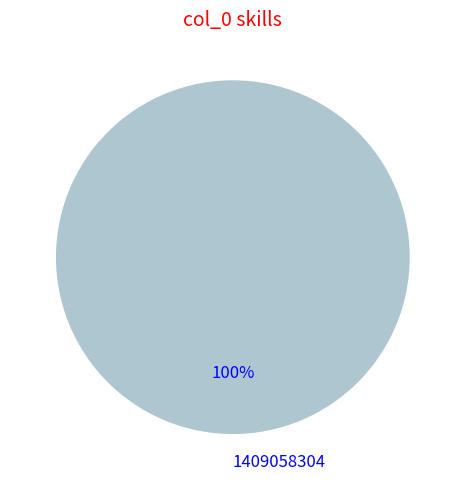

Is there a majority slice in this chart?

Yes